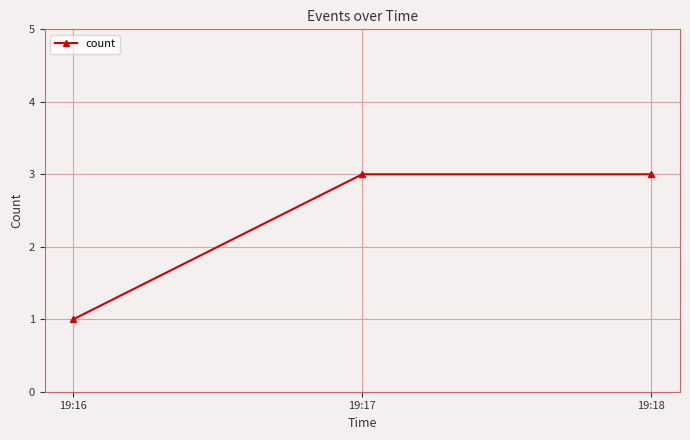

The chart shows a value of 1 at 19:16. True or false?

True